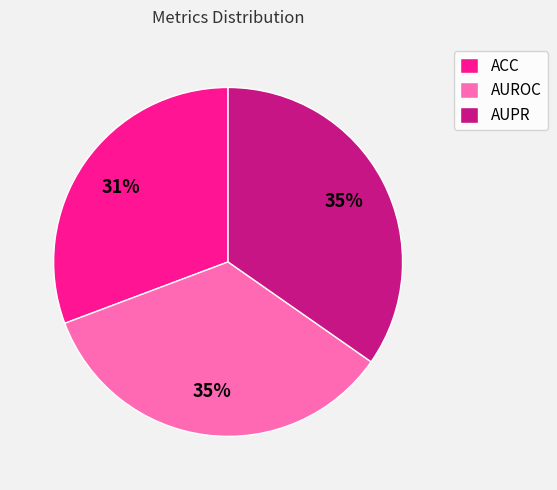

How many segments does this pie chart have?

3